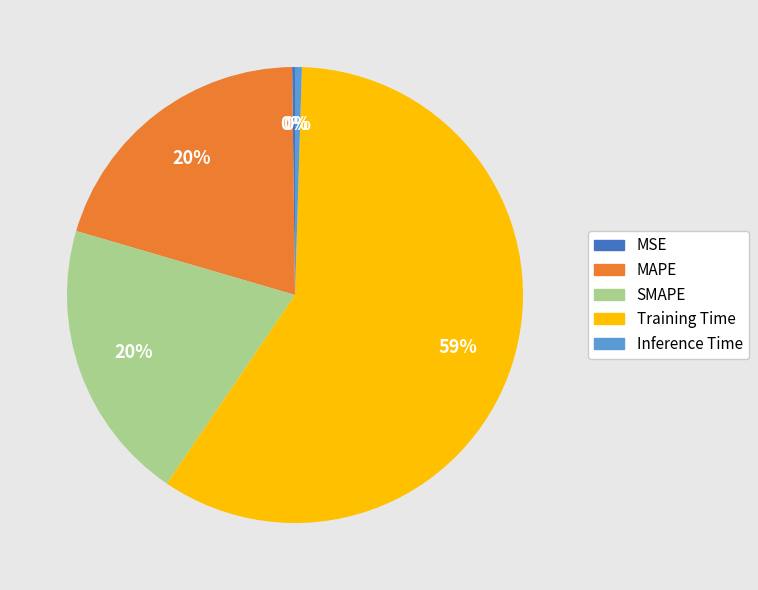

Is it true that Inference Time is 6% of the pie?

False